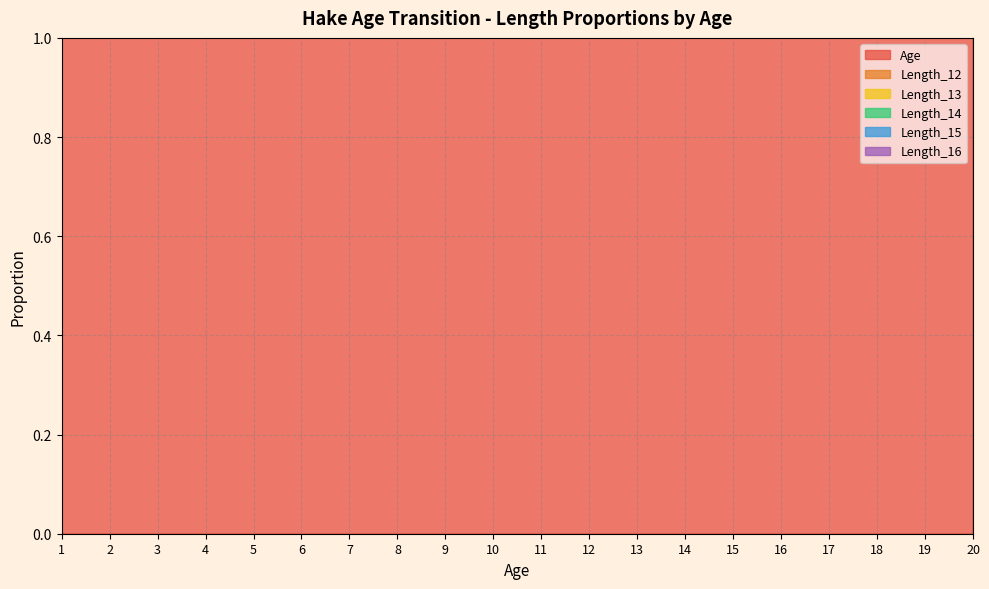

In Length_16, how many points are higher than both neighbors (excluding endpoints)?

4